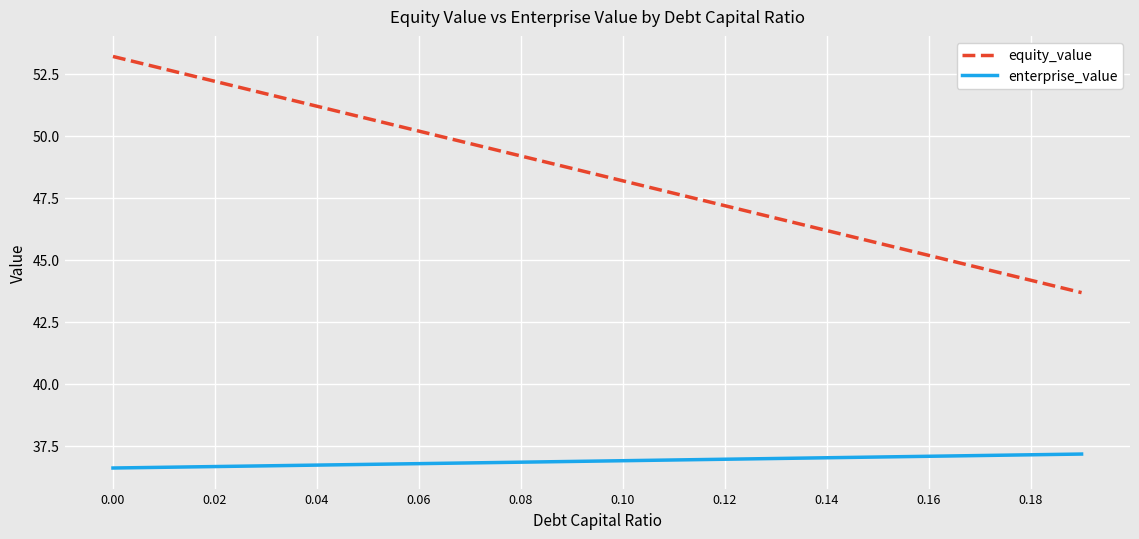

Which series has the widest spread of values?

equity_value